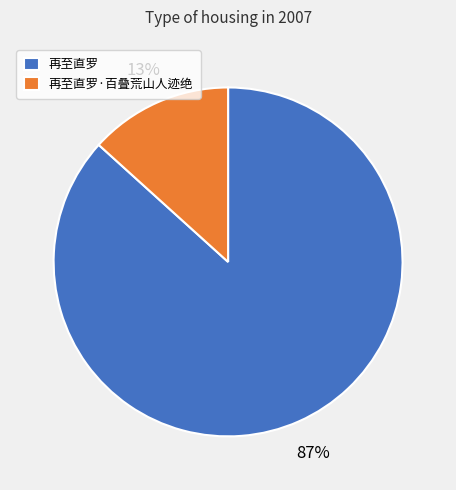

To the nearest percent, what is the combined percentage of 再至直罗 and 再至直罗·百叠荒山人迹绝?

100%